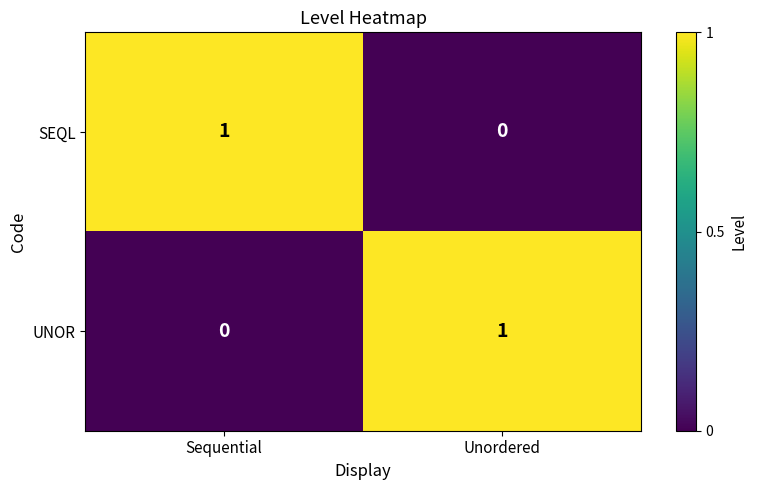

What is the total value across all series at Unordered?

1